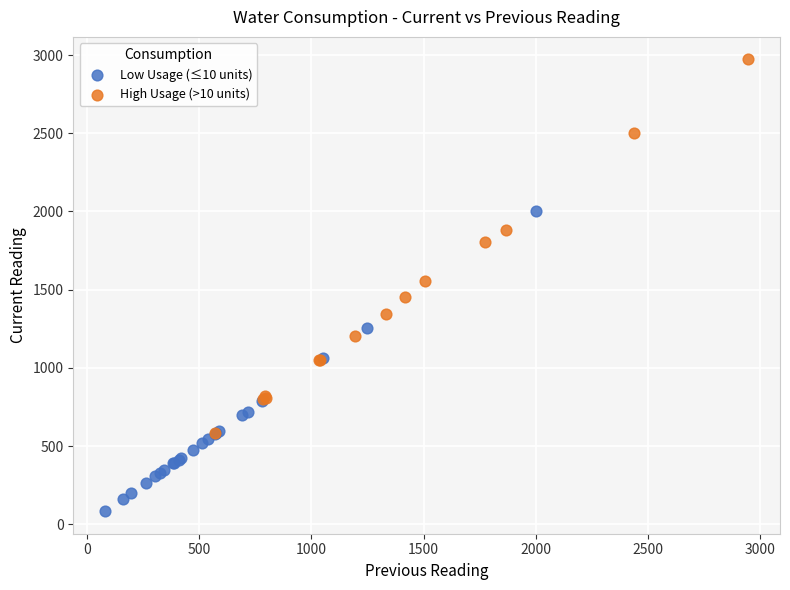

Which series contains the highest Y value?

High Usage (>10 units)